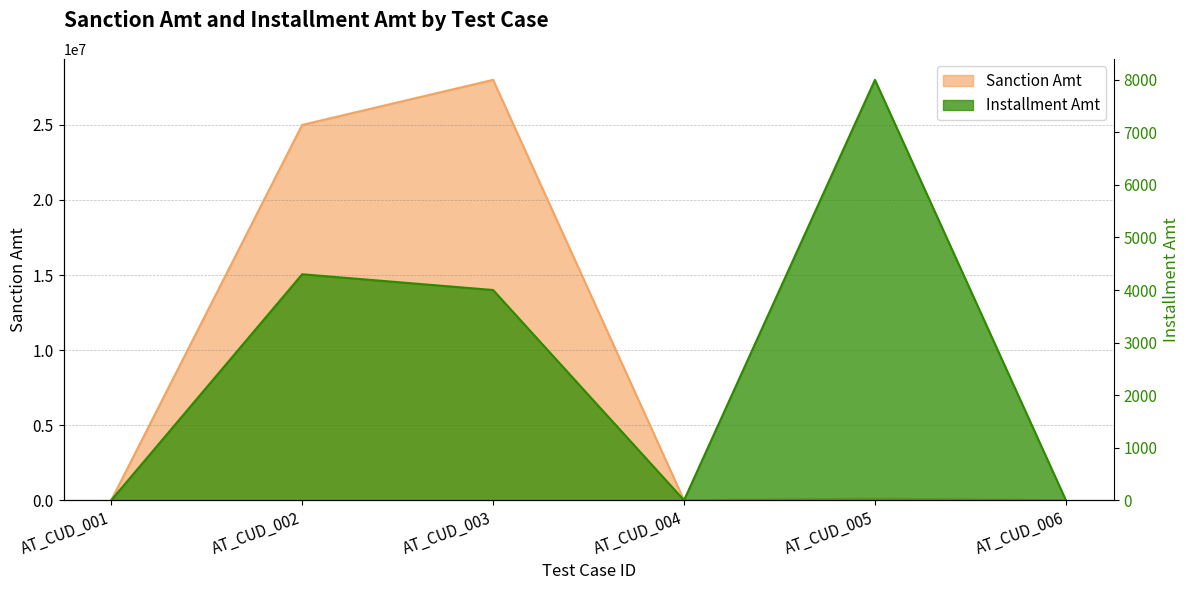

Reading right to left, list all the values displayed in this chart.

Sanction Amt: 0	100000	0	28000000	25000000	0
Installment Amt: 0	8000	0	4000	4300	0